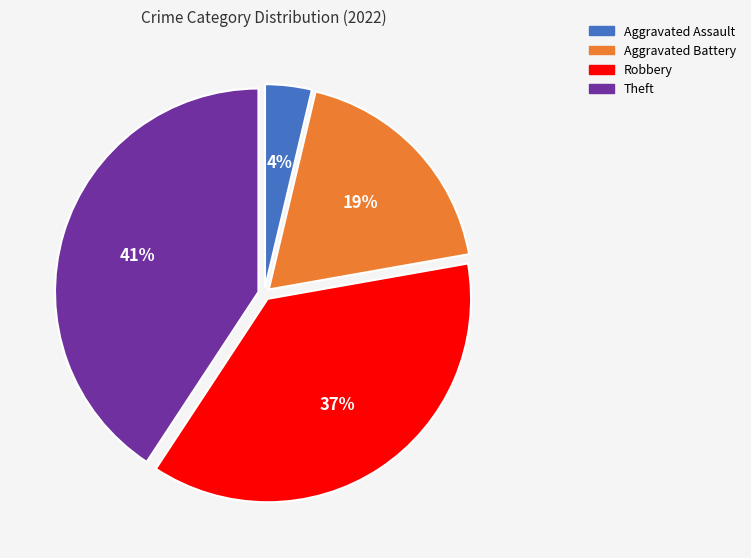

Is there a majority slice in this chart?

No